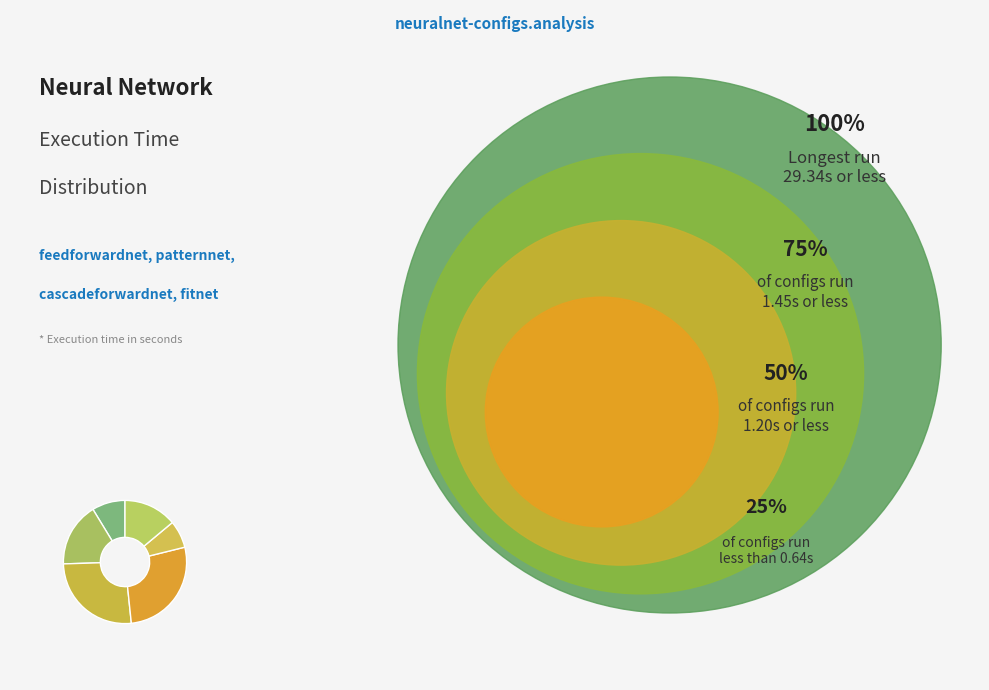

Count the number of slices in the pie.

6